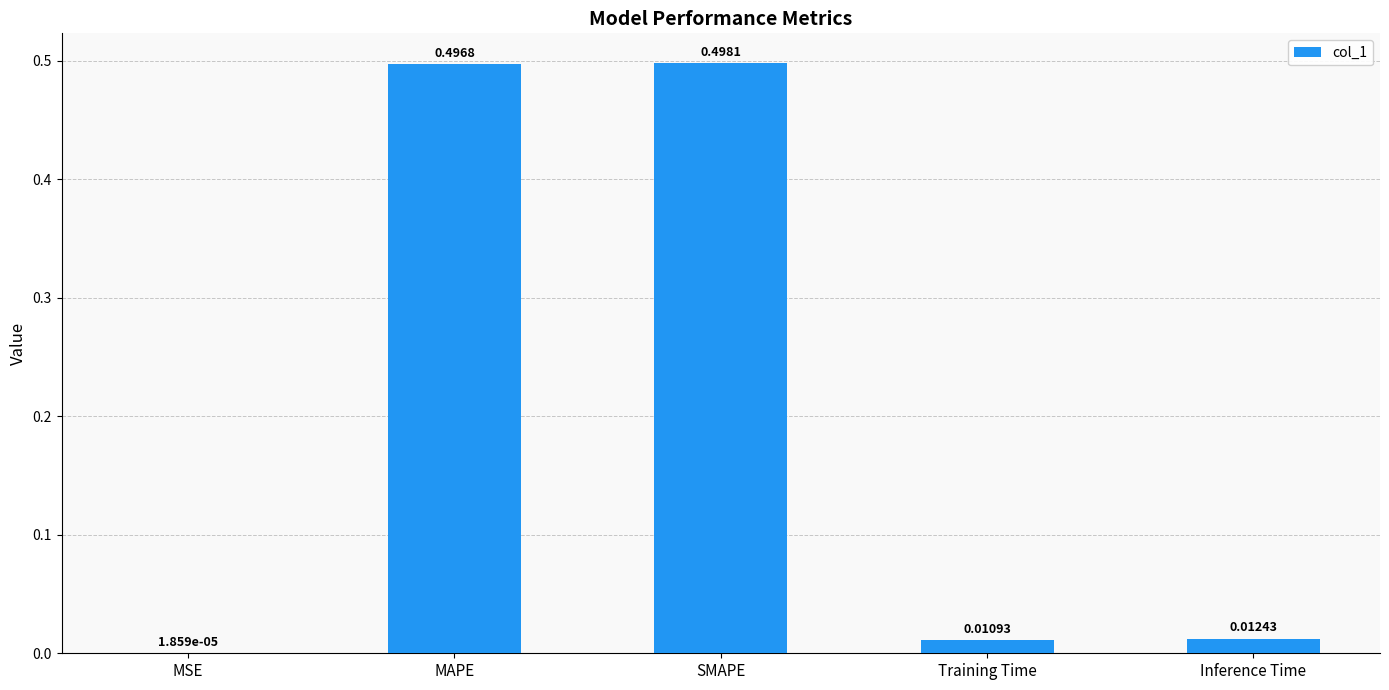

At which category does the chart reach its peak across all series?

SMAPE